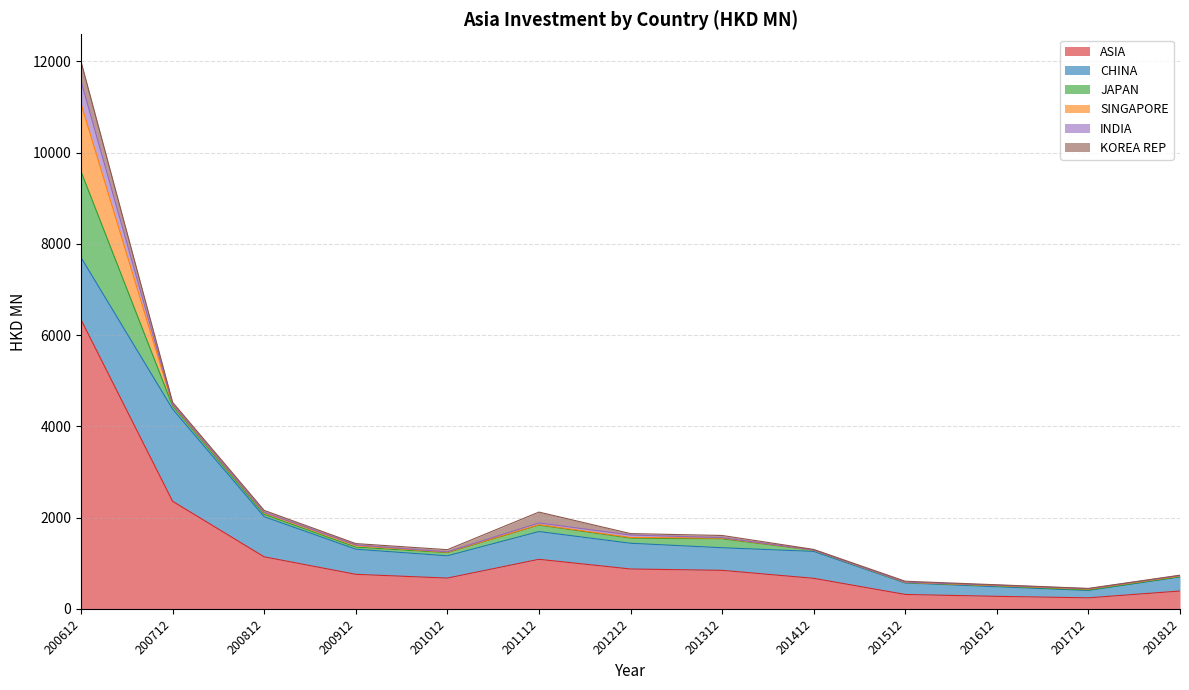

Which series has the largest total across all categories?

ASIA